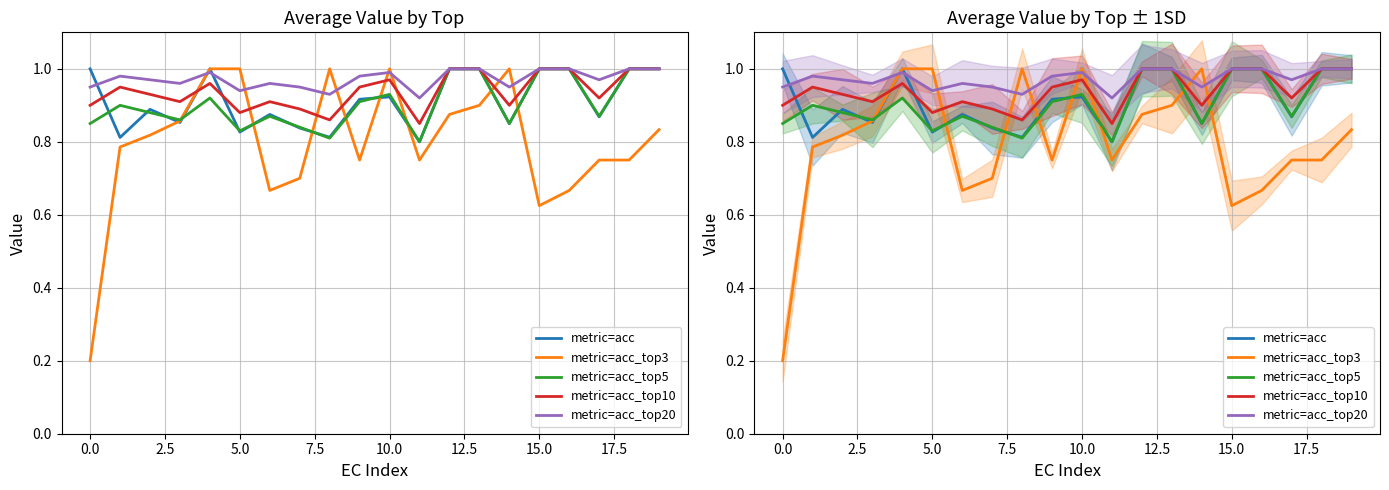

Which series has the largest total across all categories?

metric=acc_top20